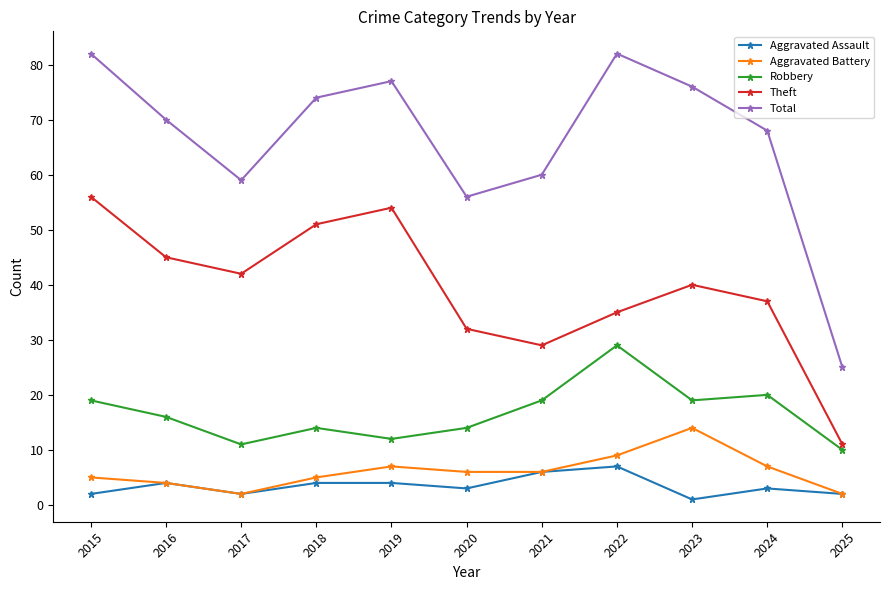

Is the value of Total at 2018 greater than the value of Theft at 2024?

Yes